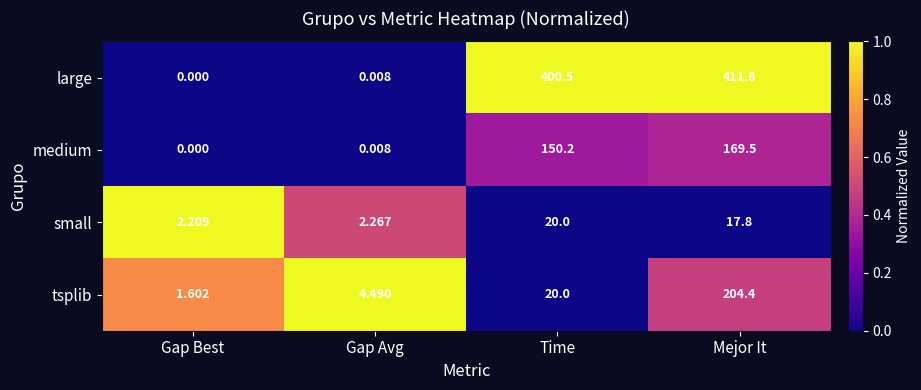

Which series has the largest range (max minus min)?

large